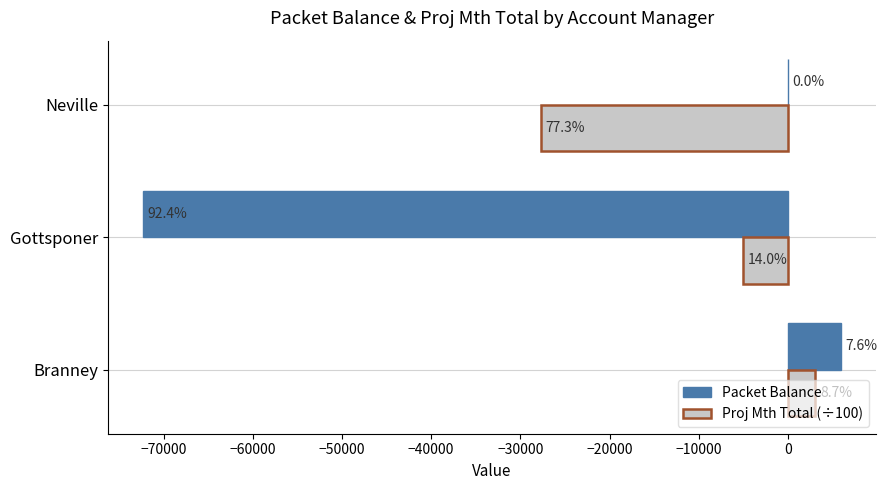

What are all the series names shown in the legend?

Packet Balance, Proj Mth Total (÷100)